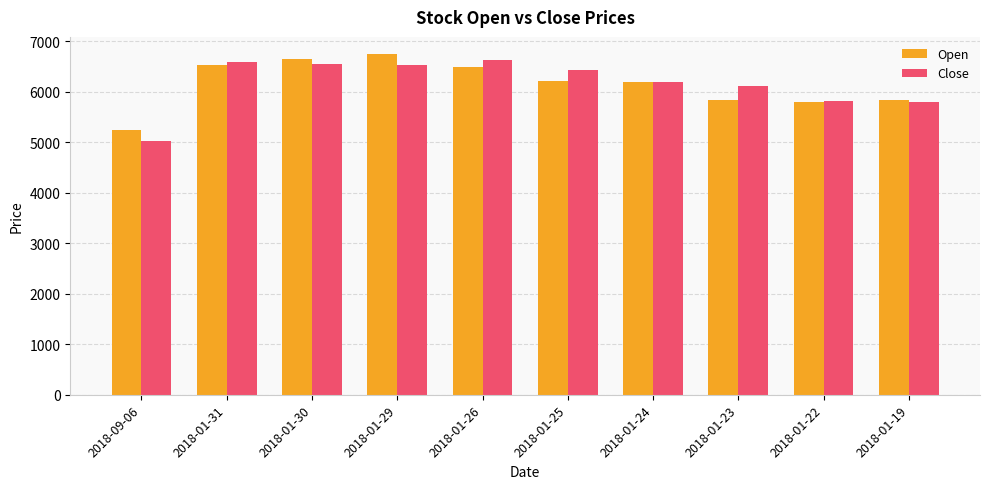

What is the approximate value of Open at 2018-01-23, to the nearest 10?

5840